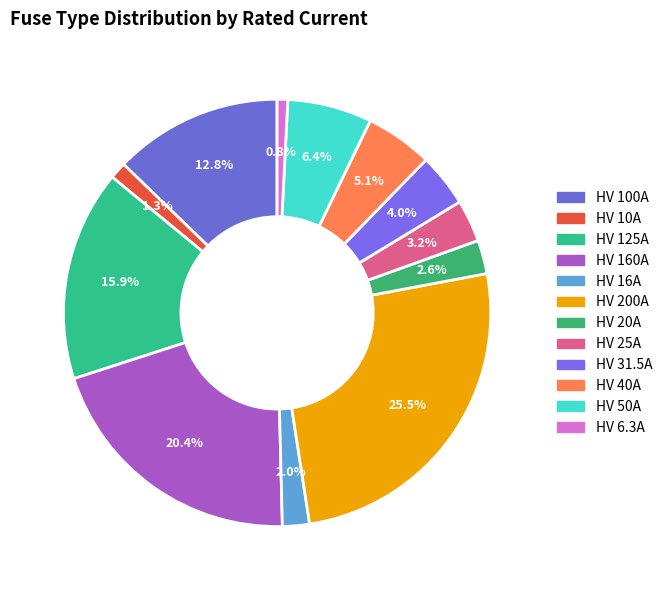

True or false: HV 50A accounts for 6% of the total.

True